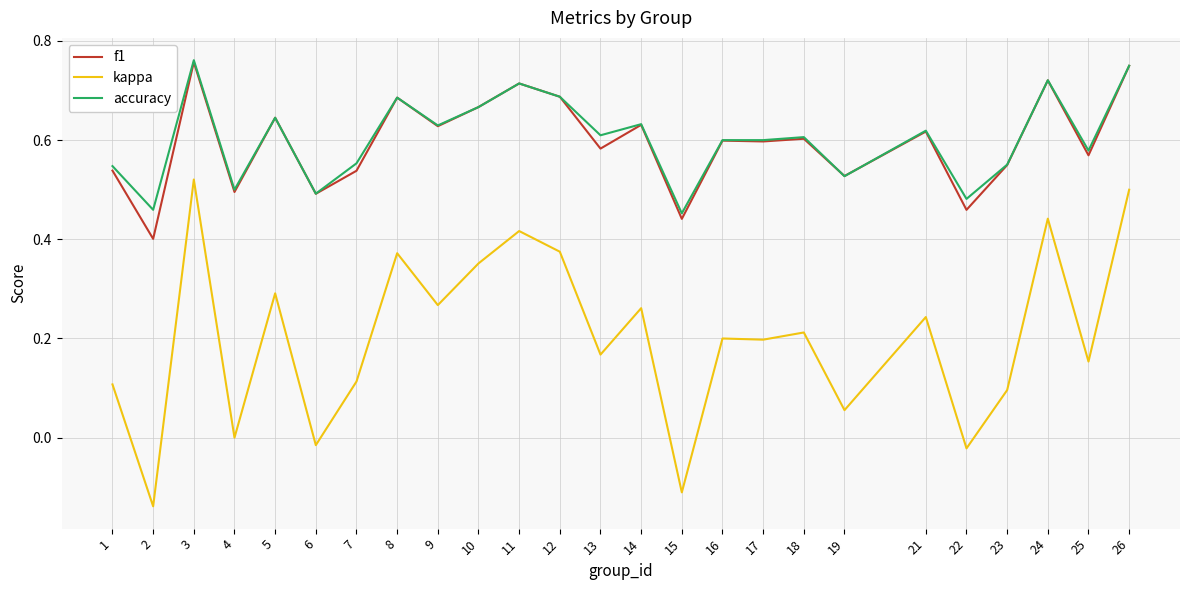

True or false: kappa and f1 intersect in this chart.

False